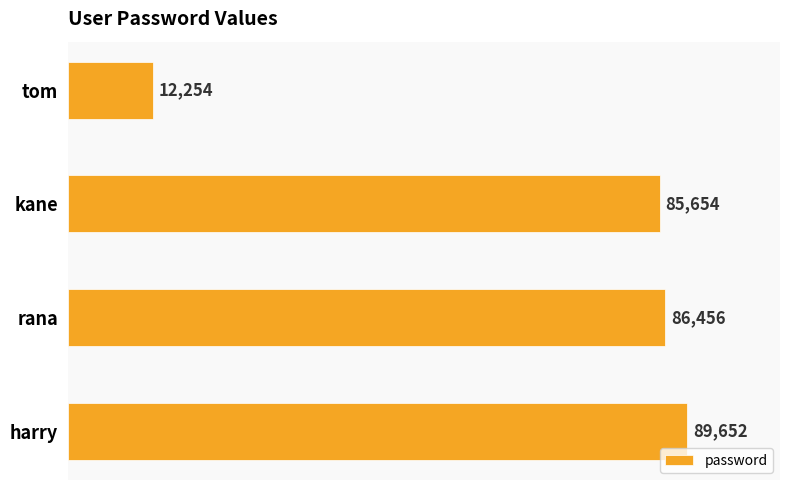

The value at tom is 17172. True or false?

False